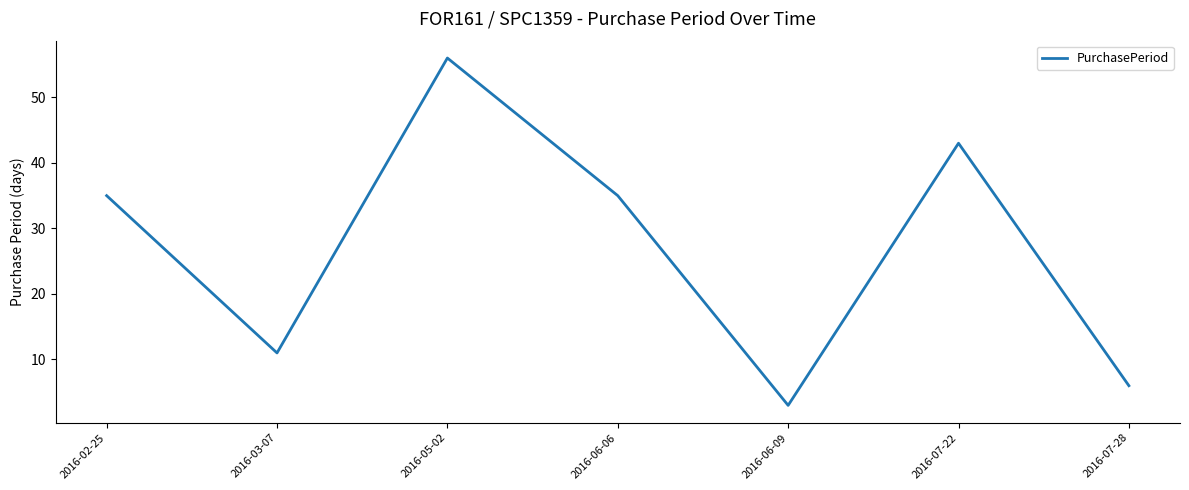

What is the difference between the maximum and minimum values?

53